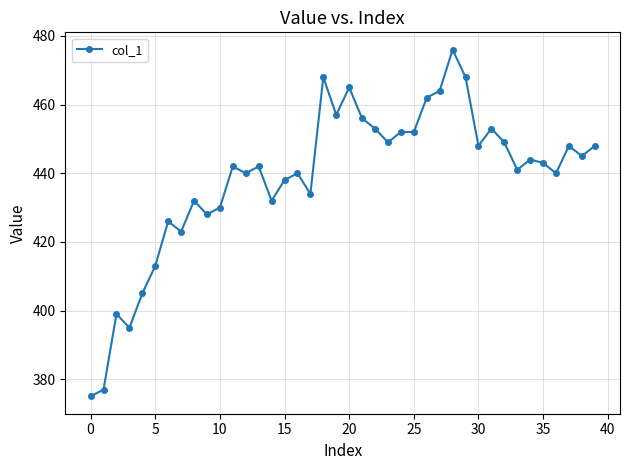

What is the average value?

439